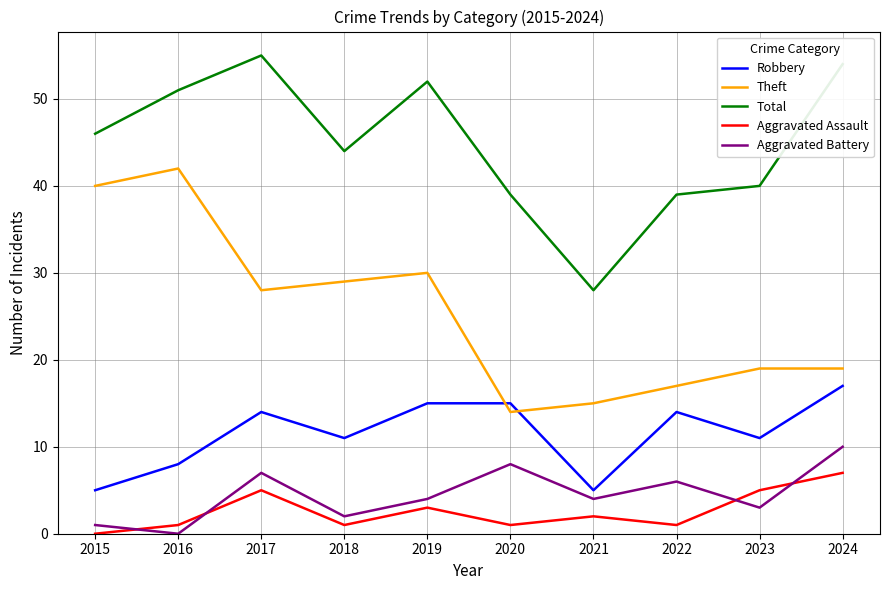

What is the difference between the highest and lowest values at 2023?

37